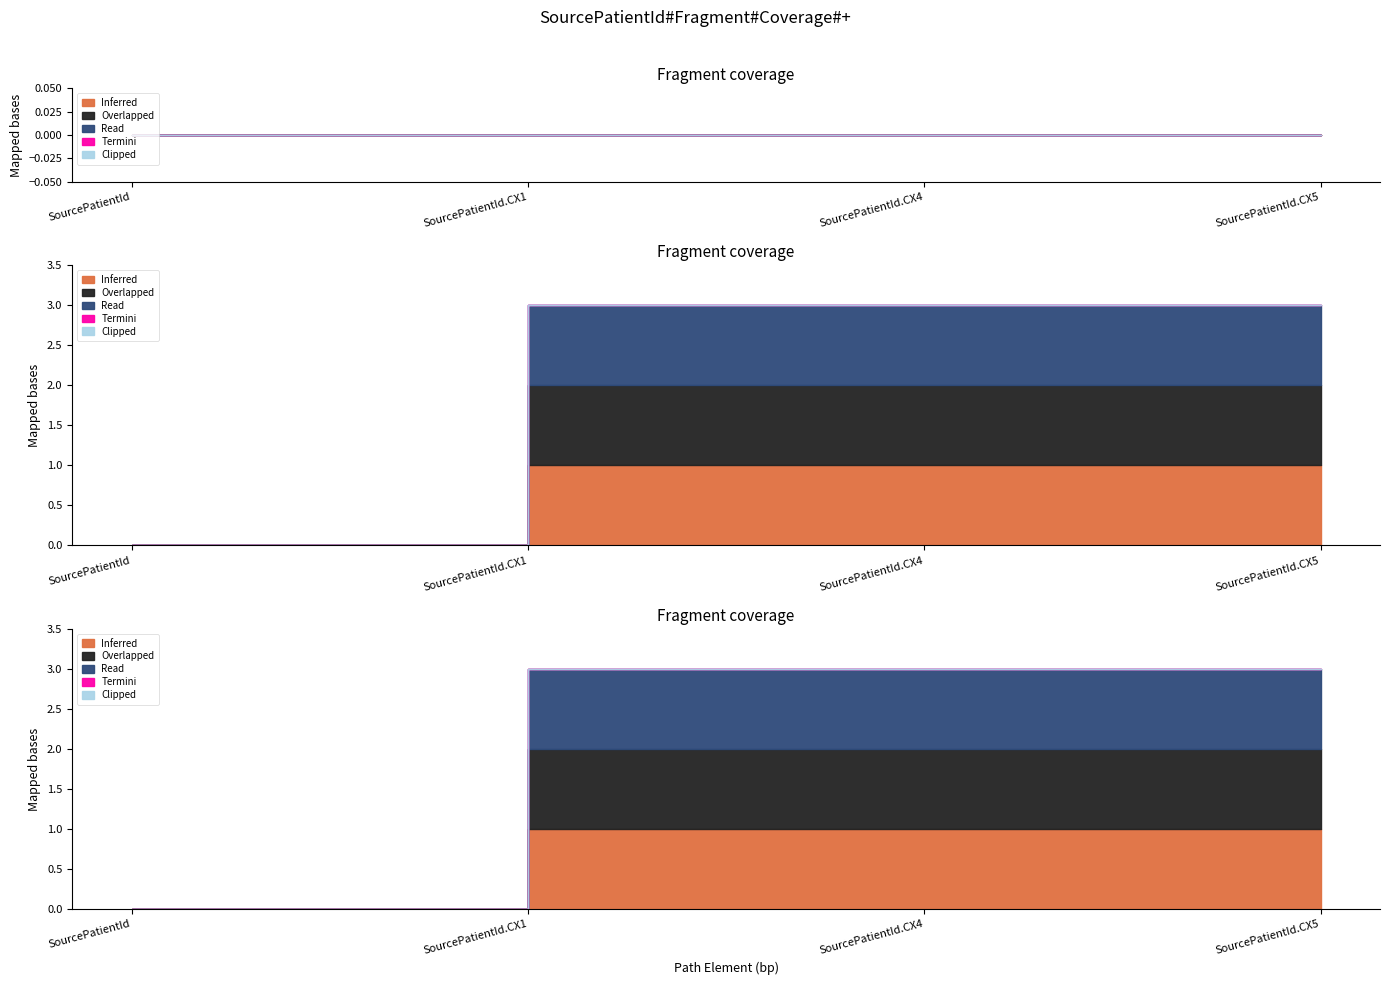

True or false: Termini and Clipped cross at least once.

False